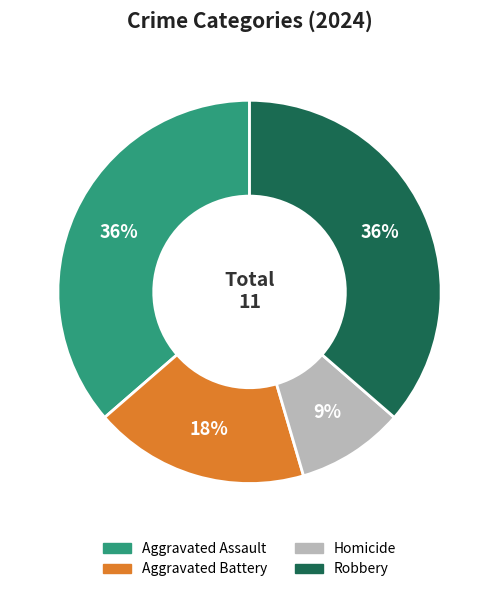

Is the sum of Robbery and Homicide greater than half?

No